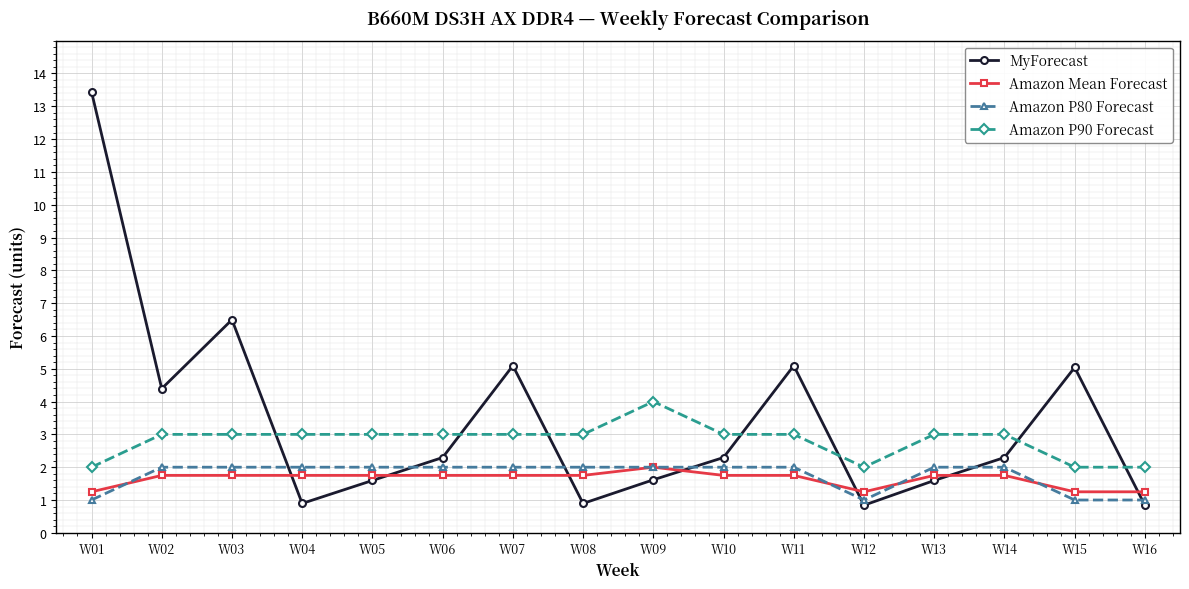

Where is the first local maximum for MyForecast?

W03